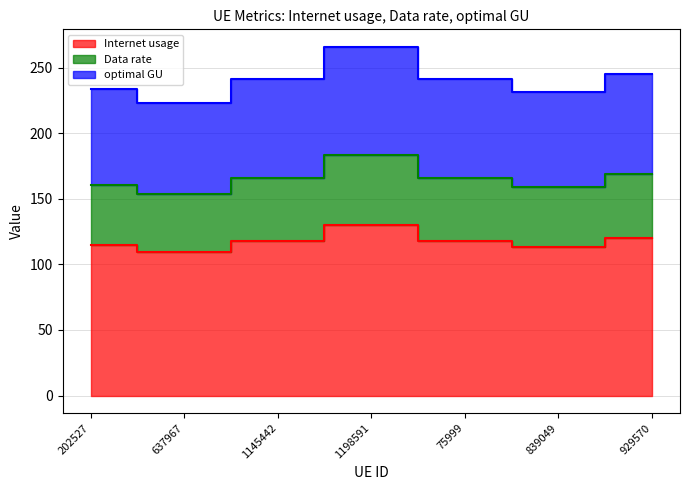

Which category has the highest value in the Data rate series?

1198591